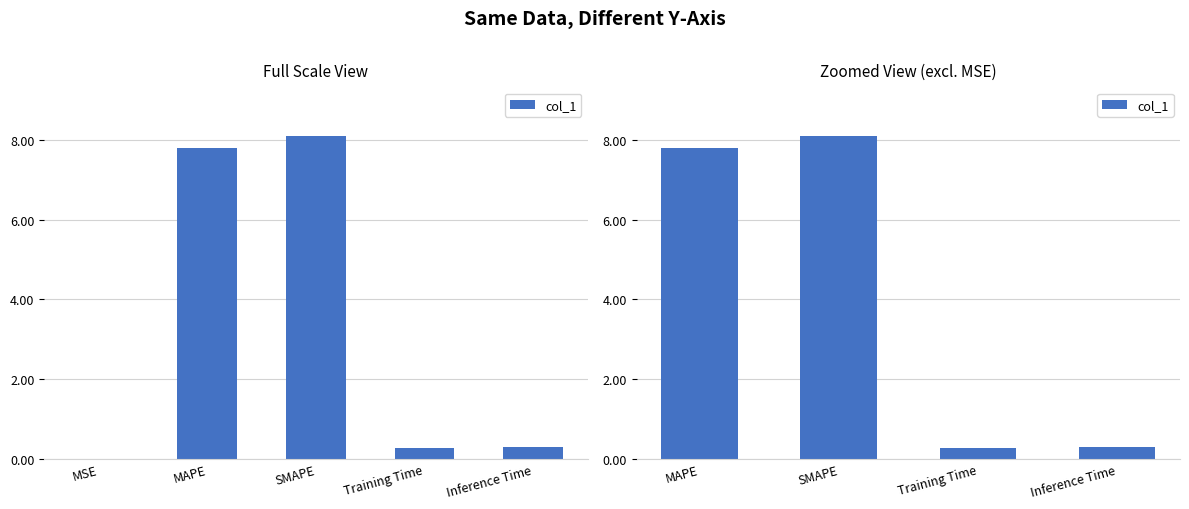

Does the chart contain any negative values?

No